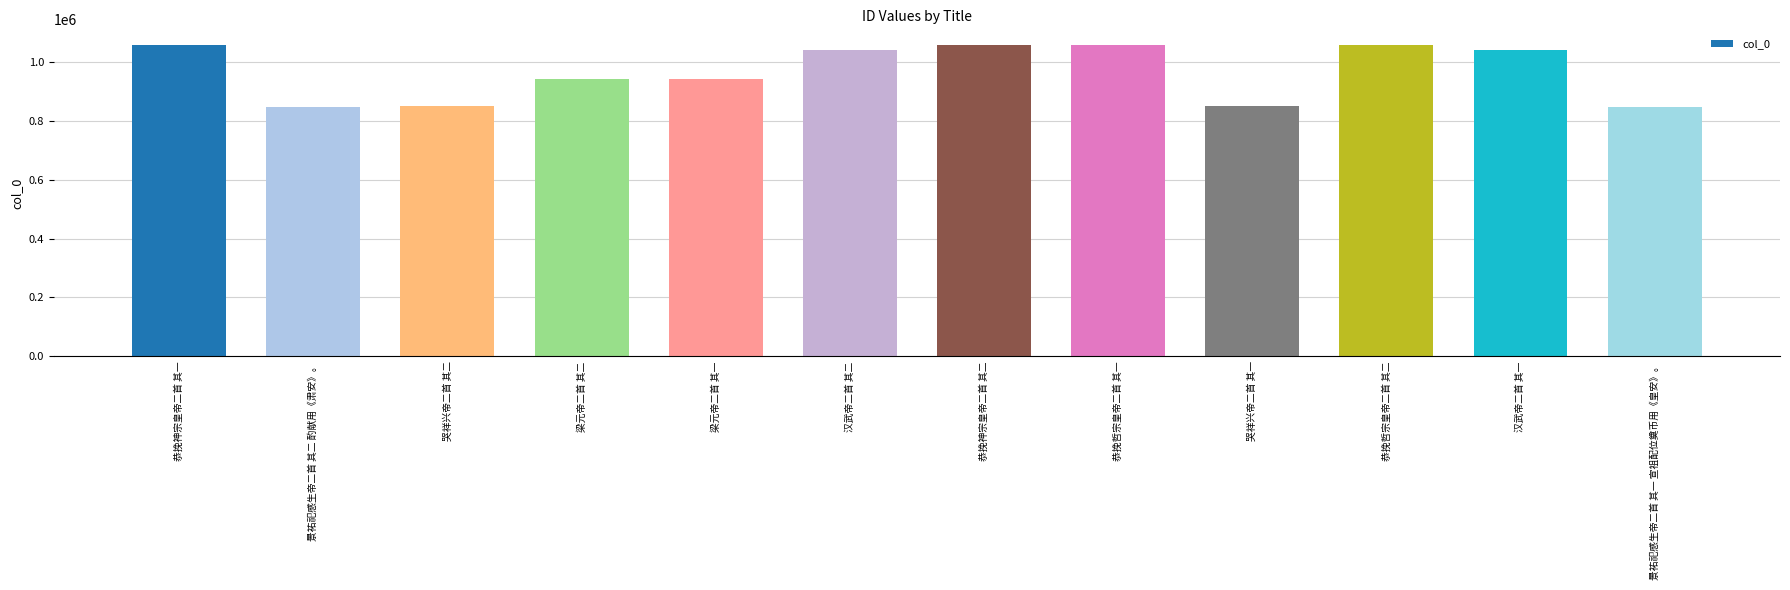

Between 哭祥兴帝二首 其二 and 汉武帝二首 其一, which is larger?

汉武帝二首 其一